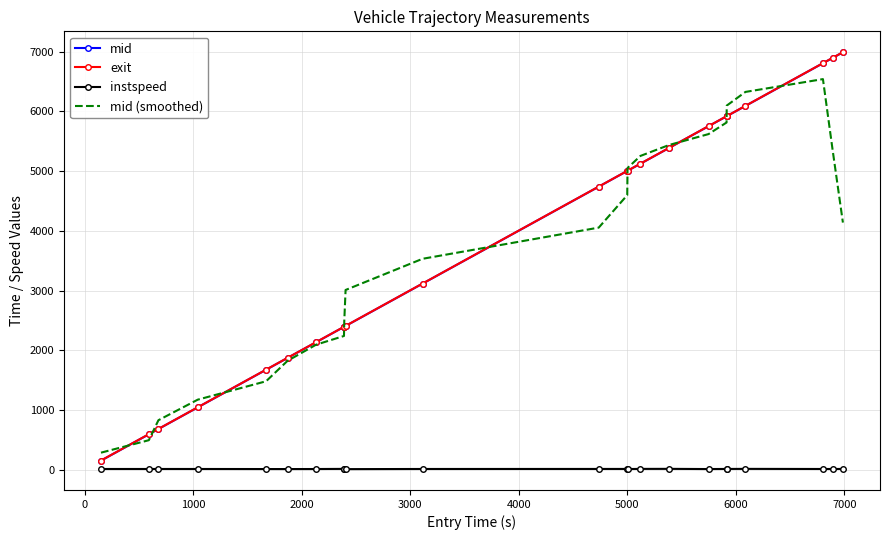

True or false: exit has more than 2 points higher than both neighbors.

False